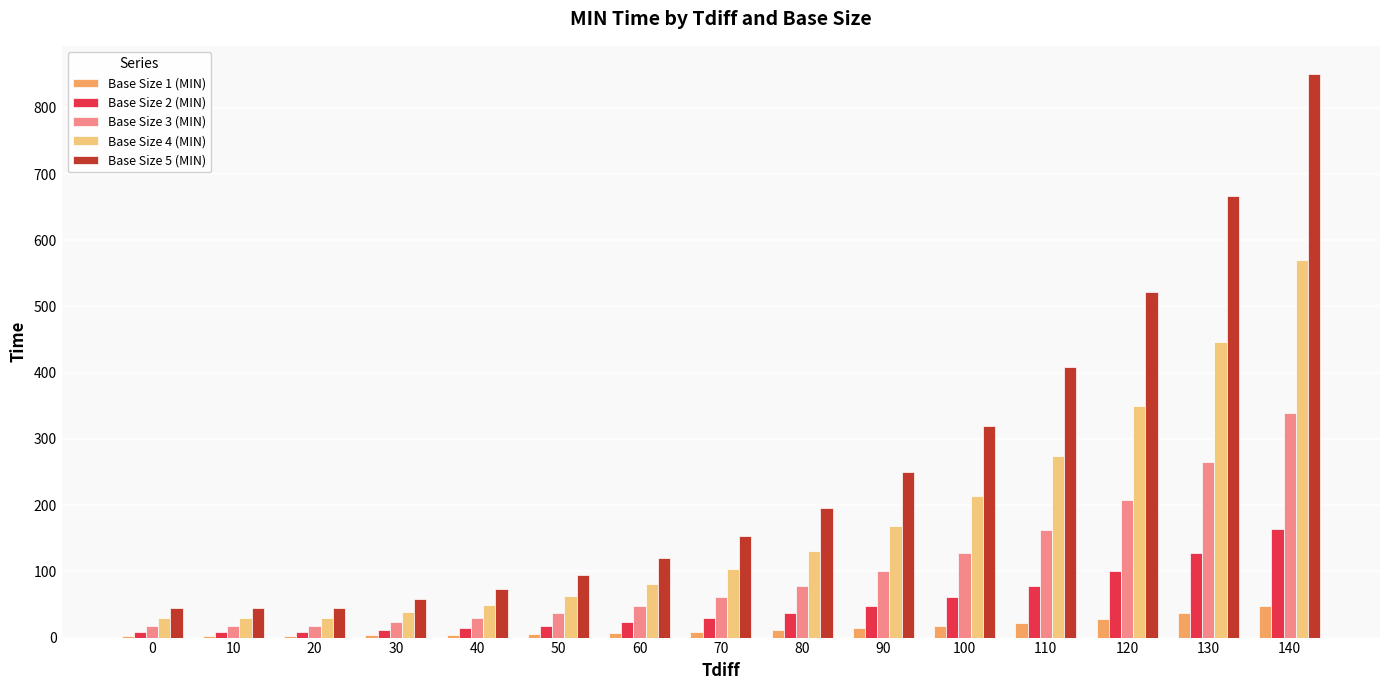

What are all the series names shown in the legend?

Base Size 1 (MIN), Base Size 2 (MIN), Base Size 3 (MIN), Base Size 4 (MIN), Base Size 5 (MIN)